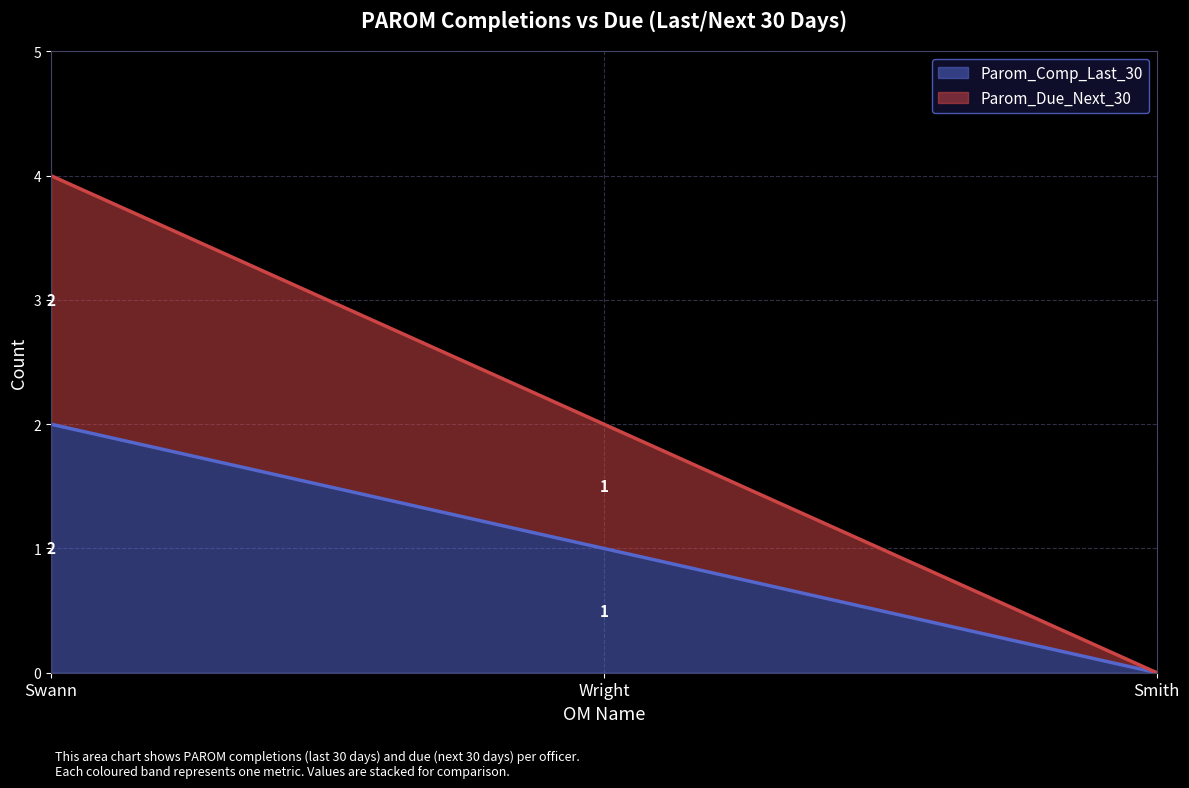

Which label corresponds to the largest value in the chart?

Swann